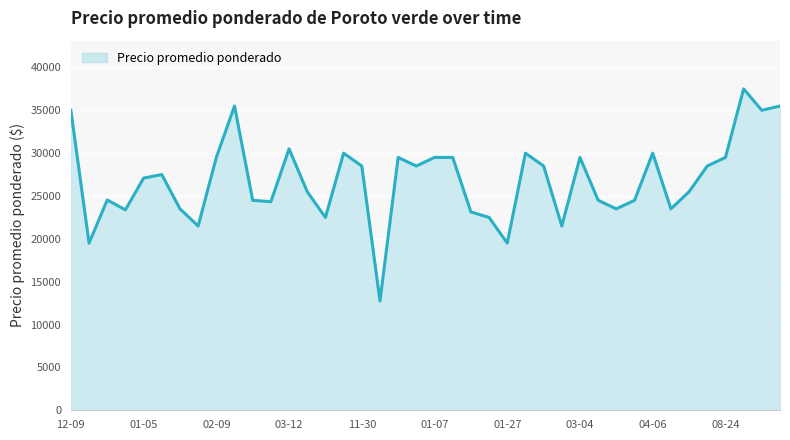

How many values are below 27500?

20